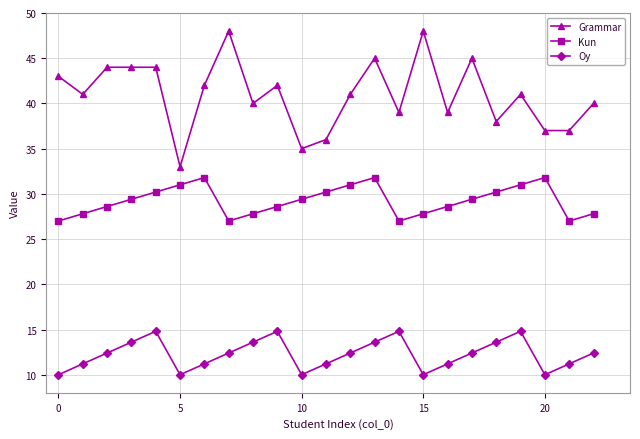

What is the highest value of the Oy series?

14.8